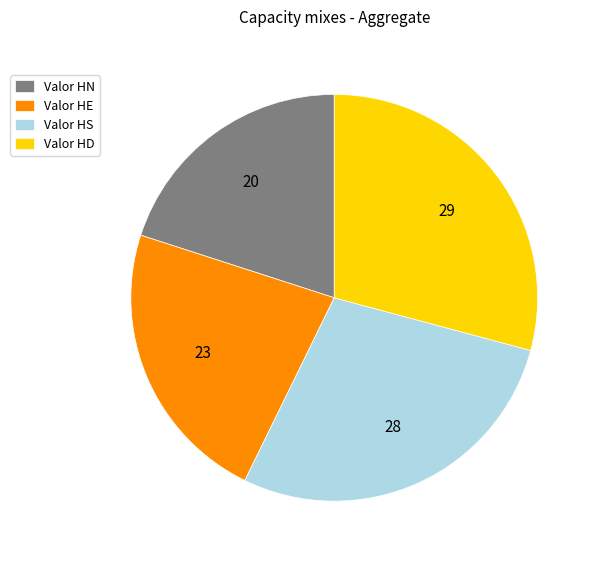

The Valor HS slice represents 28% of the pie. True or false?

True